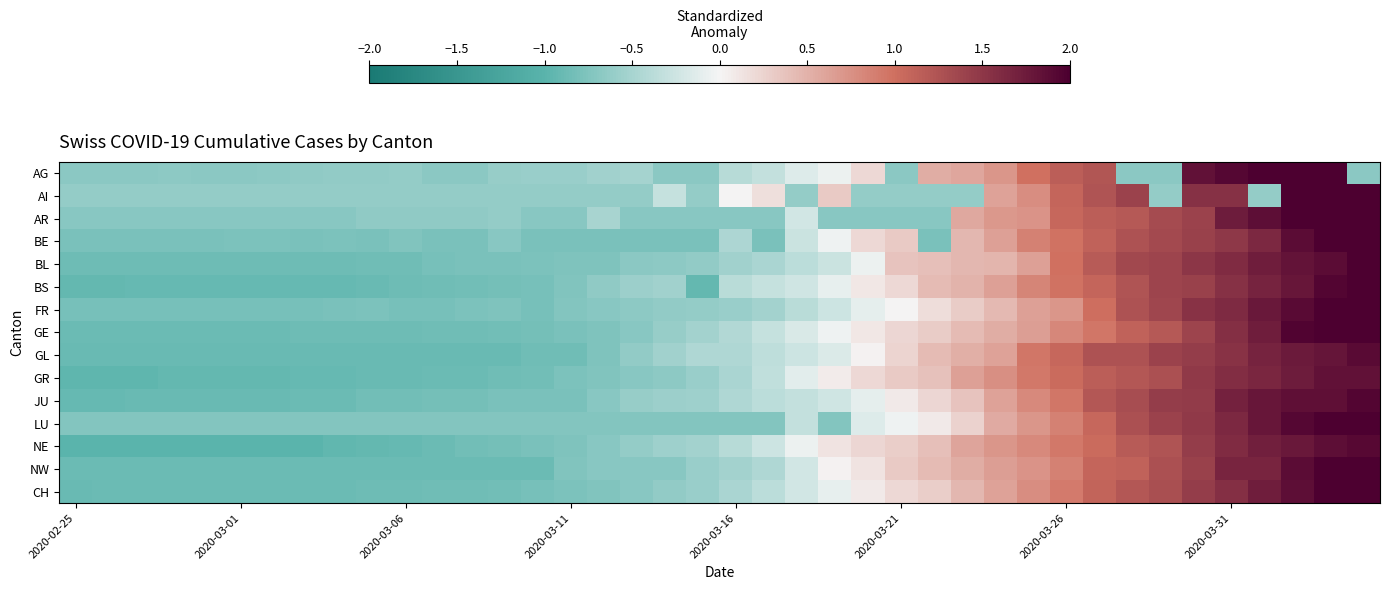

Reading left to right, extract all data points from this chart.

AG: -0.7	-0.7	-0.7	-0.7	-0.7	-0.7	-0.7	-0.6	-0.6	-0.6	-0.6	-0.7	-0.7	-0.6	-0.6	-0.6	-0.5	-0.5	-0.7	-0.7	-0.4	-0.3	-0.1	-0.1	0.2	-0.7	0.5	0.6	0.7	1.0	1.2	1.2	-0.7	-0.7	1.8	1.9	2.2	2.4	2.6	-0.7
AI: -0.6	-0.6	-0.6	-0.6	-0.6	-0.6	-0.6	-0.6	-0.6	-0.6	-0.6	-0.6	-0.6	-0.6	-0.6	-0.6	-0.6	-0.6	-0.3	-0.6	0.0	0.2	-0.6	0.3	-0.6	-0.6	-0.6	-0.6	0.6	0.8	1.1	1.2	1.4	-0.6	1.6	1.6	-0.6	2.5	2.5	2.6
AR: -0.7	-0.7	-0.7	-0.7	-0.7	-0.7	-0.7	-0.7	-0.7	-0.7	-0.7	-0.7	-0.7	-0.6	-0.7	-0.7	-0.5	-0.7	-0.7	-0.7	-0.7	-0.7	-0.2	-0.7	-0.7	-0.7	-0.7	0.6	0.7	0.7	1.1	1.2	1.2	1.3	1.4	1.7	1.9	2.0	2.0	2.1
BE: -0.8	-0.8	-0.8	-0.8	-0.8	-0.8	-0.8	-0.8	-0.8	-0.8	-0.7	-0.8	-0.8	-0.7	-0.8	-0.8	-0.8	-0.8	-0.8	-0.8	-0.5	-0.8	-0.3	-0.0	0.2	0.3	-0.8	0.5	0.6	0.9	1.0	1.1	1.3	1.3	1.4	1.5	1.6	1.9	2.1	2.2
BL: -0.9	-0.9	-0.9	-0.9	-0.9	-0.9	-0.9	-0.9	-0.9	-0.8	-0.8	-0.8	-0.8	-0.8	-0.8	-0.8	-0.8	-0.7	-0.7	-0.6	-0.5	-0.5	-0.4	-0.3	-0.1	0.4	0.4	0.5	0.5	0.6	1.0	1.2	1.3	1.4	1.5	1.6	1.7	1.8	1.9	2.0
BS: -0.9	-0.9	-0.9	-0.9	-0.9	-0.9	-0.9	-0.9	-0.9	-0.9	-0.9	-0.8	-0.8	-0.8	-0.8	-0.7	-0.6	-0.6	-0.5	-0.9	-0.4	-0.3	-0.2	-0.1	0.1	0.2	0.4	0.5	0.6	0.8	1.0	1.1	1.2	1.4	1.4	1.6	1.7	1.8	1.9	2.0
FR: -0.8	-0.8	-0.8	-0.8	-0.8	-0.8	-0.8	-0.8	-0.8	-0.8	-0.8	-0.8	-0.8	-0.8	-0.8	-0.7	-0.7	-0.7	-0.6	-0.6	-0.6	-0.5	-0.4	-0.3	-0.1	0.0	0.2	0.3	0.4	0.6	0.7	1.0	1.3	1.4	1.5	1.6	1.8	1.9	2.1	2.3
GE: -0.9	-0.9	-0.9	-0.9	-0.9	-0.9	-0.9	-0.9	-0.9	-0.9	-0.9	-0.9	-0.9	-0.8	-0.8	-0.8	-0.8	-0.7	-0.6	-0.5	-0.4	-0.3	-0.2	-0.0	0.1	0.2	0.3	0.4	0.5	0.6	0.8	0.9	1.1	1.2	1.4	1.6	1.7	2.0	2.1	2.2
GL: -0.9	-0.9	-0.9	-0.9	-0.9	-0.9	-0.9	-0.9	-0.9	-0.9	-0.9	-0.9	-0.9	-0.9	-0.9	-0.9	-0.8	-0.6	-0.5	-0.4	-0.4	-0.3	-0.3	-0.2	0.0	0.2	0.4	0.5	0.6	0.9	1.1	1.3	1.3	1.4	1.4	1.5	1.7	1.8	1.8	1.9
GR: -1.0	-1.0	-1.0	-0.9	-0.9	-0.9	-0.9	-0.9	-0.9	-0.9	-0.9	-0.9	-0.9	-0.8	-0.8	-0.8	-0.7	-0.7	-0.7	-0.6	-0.5	-0.3	-0.1	0.1	0.2	0.3	0.4	0.6	0.8	0.9	1.0	1.2	1.2	1.3	1.5	1.6	1.7	1.7	1.8	1.8
JU: -0.9	-0.9	-0.9	-0.9	-0.9	-0.9	-0.9	-0.9	-0.9	-0.8	-0.8	-0.8	-0.8	-0.8	-0.8	-0.8	-0.7	-0.6	-0.6	-0.6	-0.4	-0.4	-0.3	-0.2	-0.1	0.1	0.2	0.4	0.6	0.8	0.9	1.2	1.3	1.4	1.5	1.7	1.8	1.9	1.9	2.0
LU: -0.7	-0.7	-0.7	-0.7	-0.7	-0.7	-0.7	-0.7	-0.7	-0.7	-0.7	-0.7	-0.7	-0.7	-0.7	-0.7	-0.7	-0.7	-0.7	-0.7	-0.7	-0.7	-0.3	-0.7	-0.2	-0.0	0.1	0.3	0.6	0.7	0.9	1.1	1.3	1.4	1.5	1.6	1.8	1.9	2.1	2.2
NE: -1.0	-1.0	-1.0	-1.0	-1.0	-1.0	-1.0	-1.0	-0.9	-0.9	-0.9	-0.9	-0.8	-0.8	-0.8	-0.8	-0.7	-0.6	-0.6	-0.5	-0.4	-0.3	-0.1	0.1	0.2	0.3	0.4	0.6	0.7	0.8	0.9	1.0	1.2	1.2	1.4	1.6	1.7	1.8	1.9	1.9
NW: -0.9	-0.9	-0.9	-0.9	-0.9	-0.9	-0.9	-0.9	-0.9	-0.9	-0.9	-0.9	-0.9	-0.9	-0.9	-0.7	-0.7	-0.7	-0.7	-0.6	-0.5	-0.4	-0.2	0.0	0.1	0.3	0.4	0.5	0.6	0.7	0.9	1.1	1.1	1.3	1.4	1.7	1.7	1.9	2.0	2.0
CH: -0.9	-0.9	-0.9	-0.9	-0.9	-0.9	-0.9	-0.9	-0.9	-0.9	-0.9	-0.9	-0.8	-0.8	-0.8	-0.8	-0.7	-0.7	-0.6	-0.6	-0.5	-0.4	-0.2	-0.1	0.1	0.2	0.3	0.5	0.6	0.8	0.9	1.1	1.2	1.3	1.4	1.6	1.7	1.9	2.0	2.1